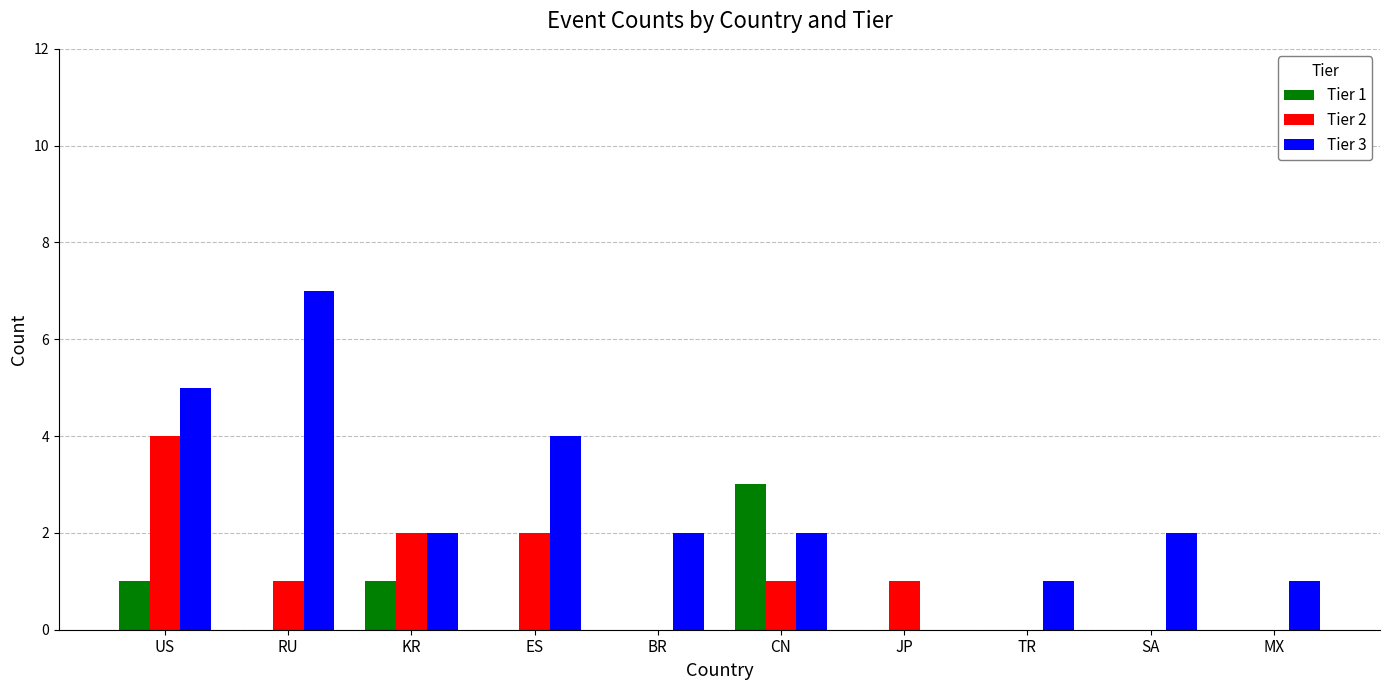

Which category has the highest value in the Tier 2 series?

US